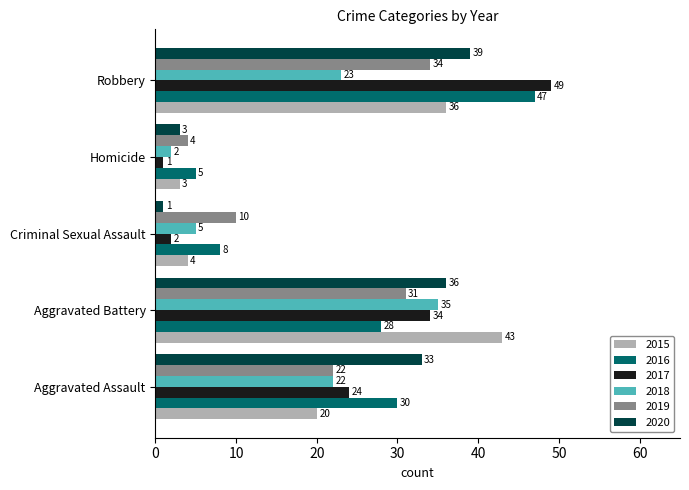

The value of 2018 at Criminal Sexual Assault is 3. True or false?

False